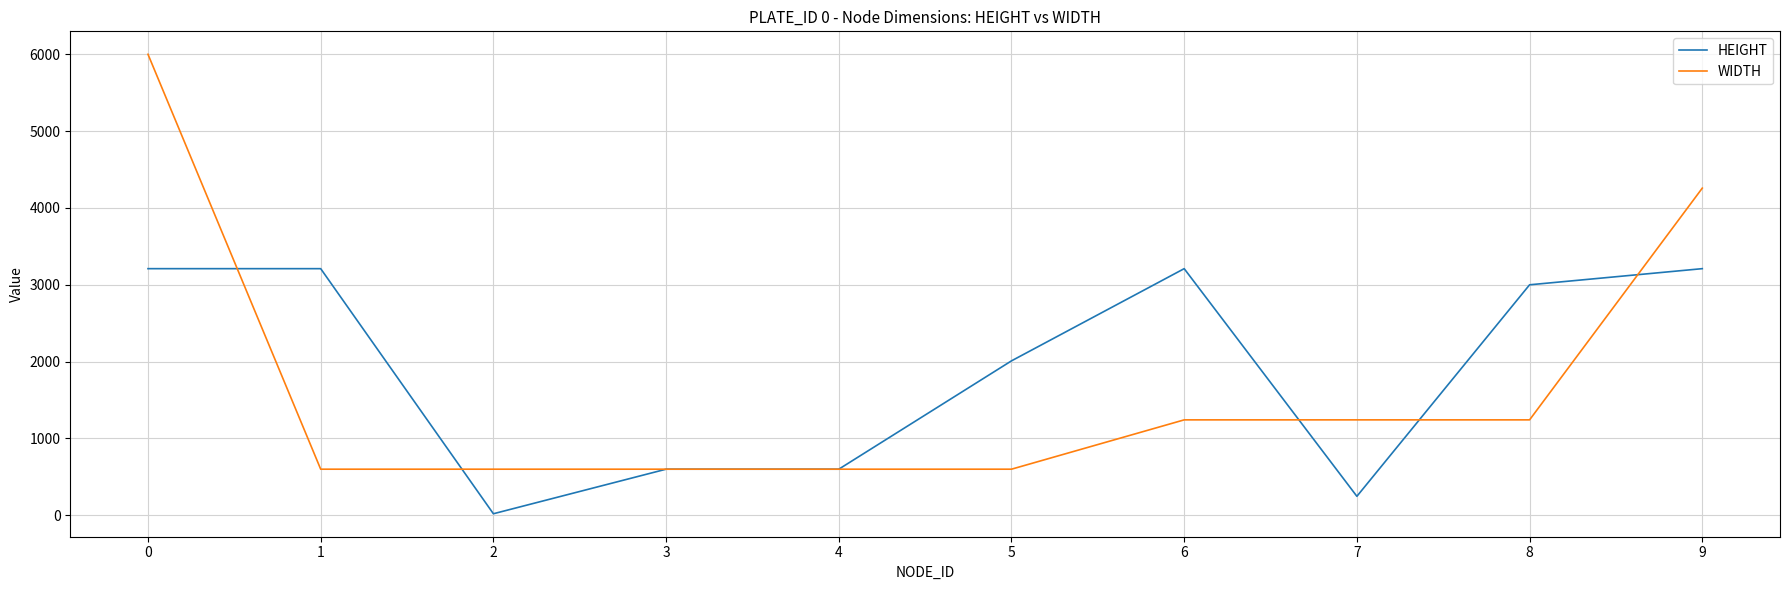

Rank the series at 7 from highest to lowest value.

WIDTH, HEIGHT